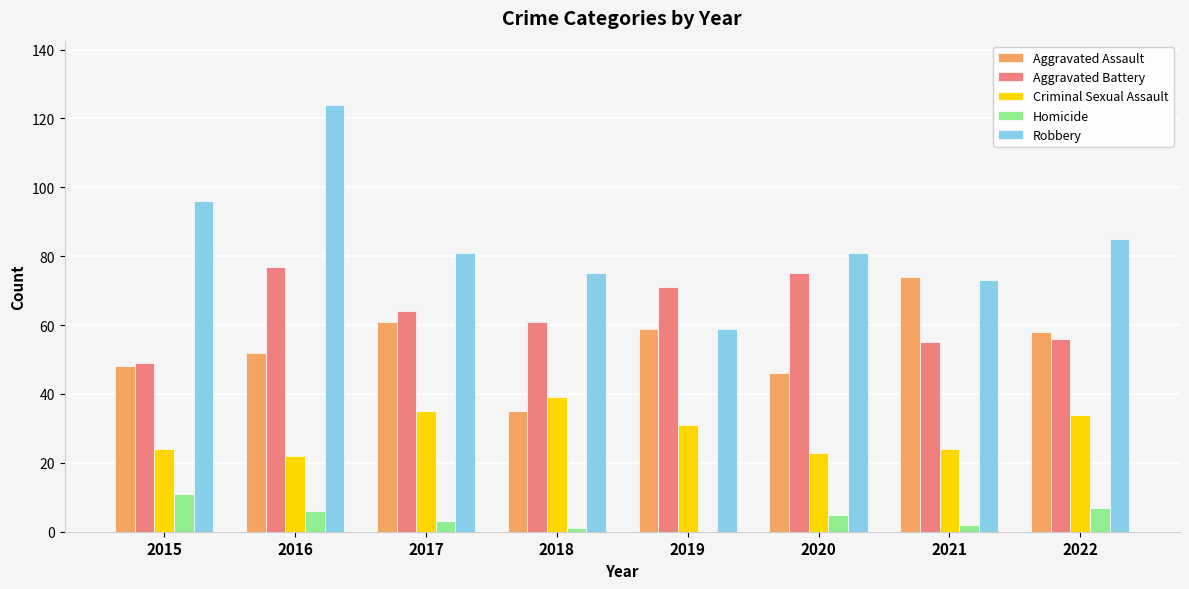

What is the sum of the Criminal Sexual Assault values at 2017 and 2019?

66